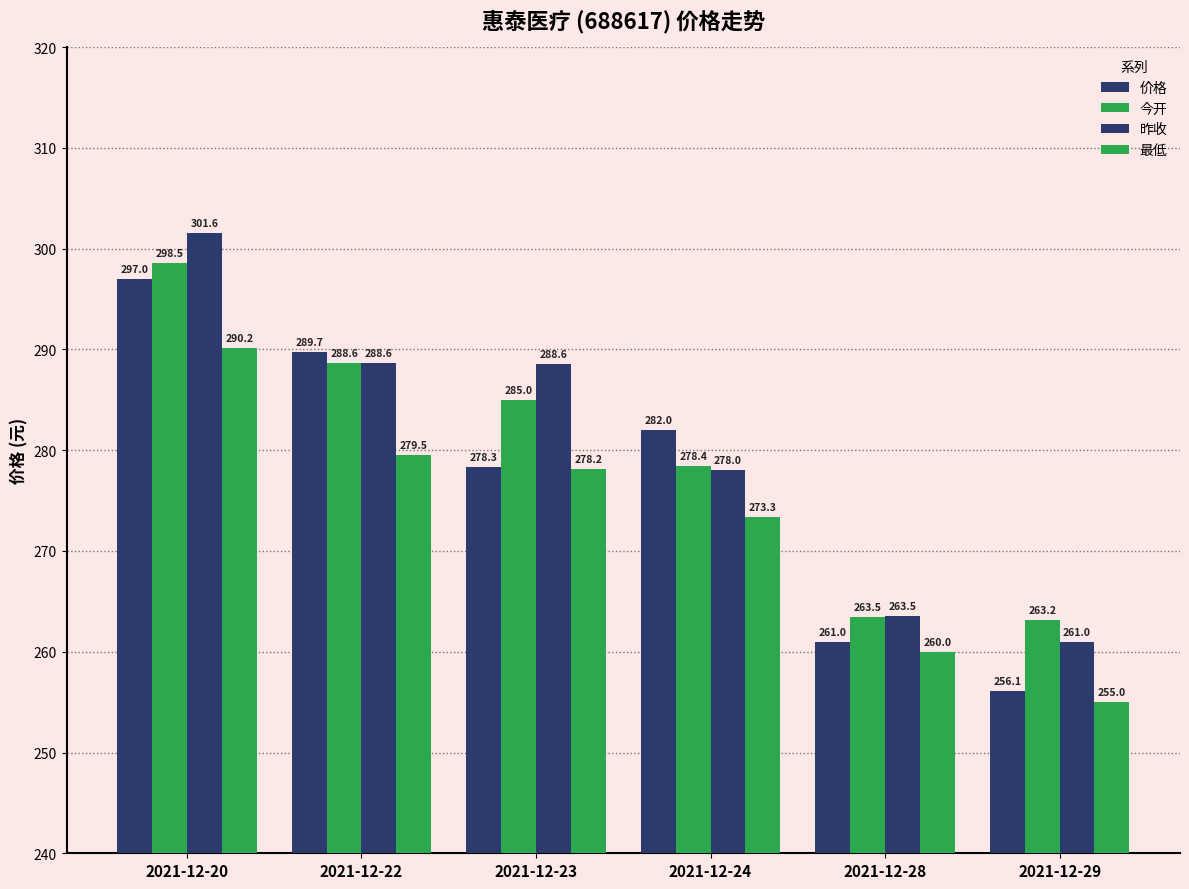

At how many categories does at least one series exceed 260?

6